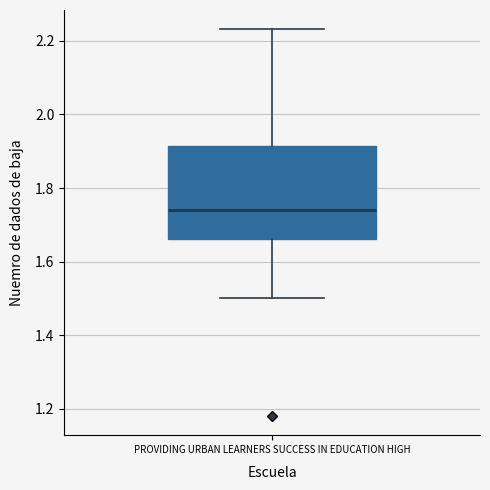

Read this box plot against the y-axis: the position of the median line, the range covered by the box, and the ends of both whiskers. The values are not printed on the chart, so give them approximately, as read against the axis.

median 1.74, box 1.66 to 1.92, whiskers 1.50 to 2.24